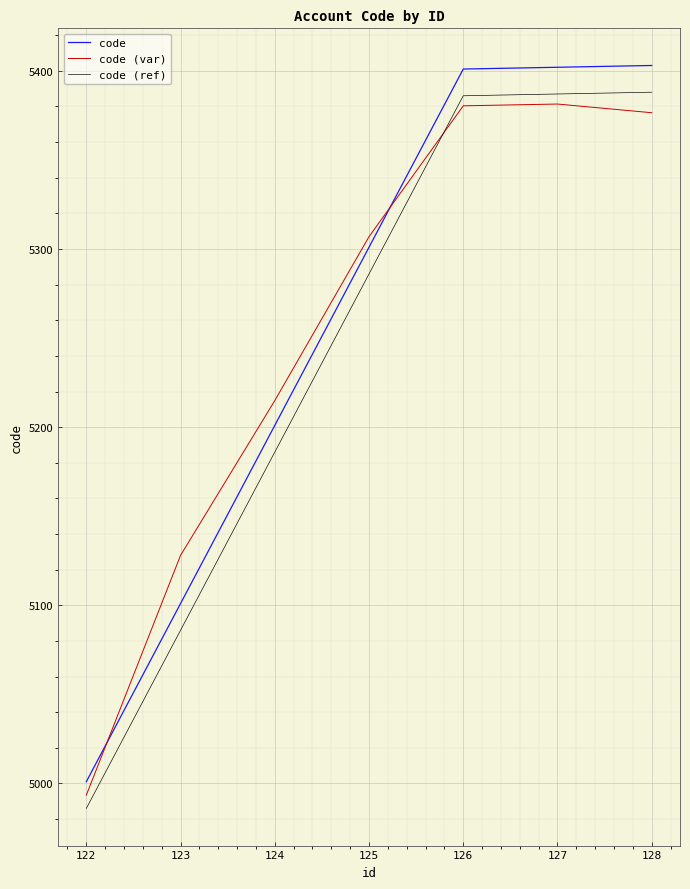

True or false: code (ref) and code intersect in this chart.

False